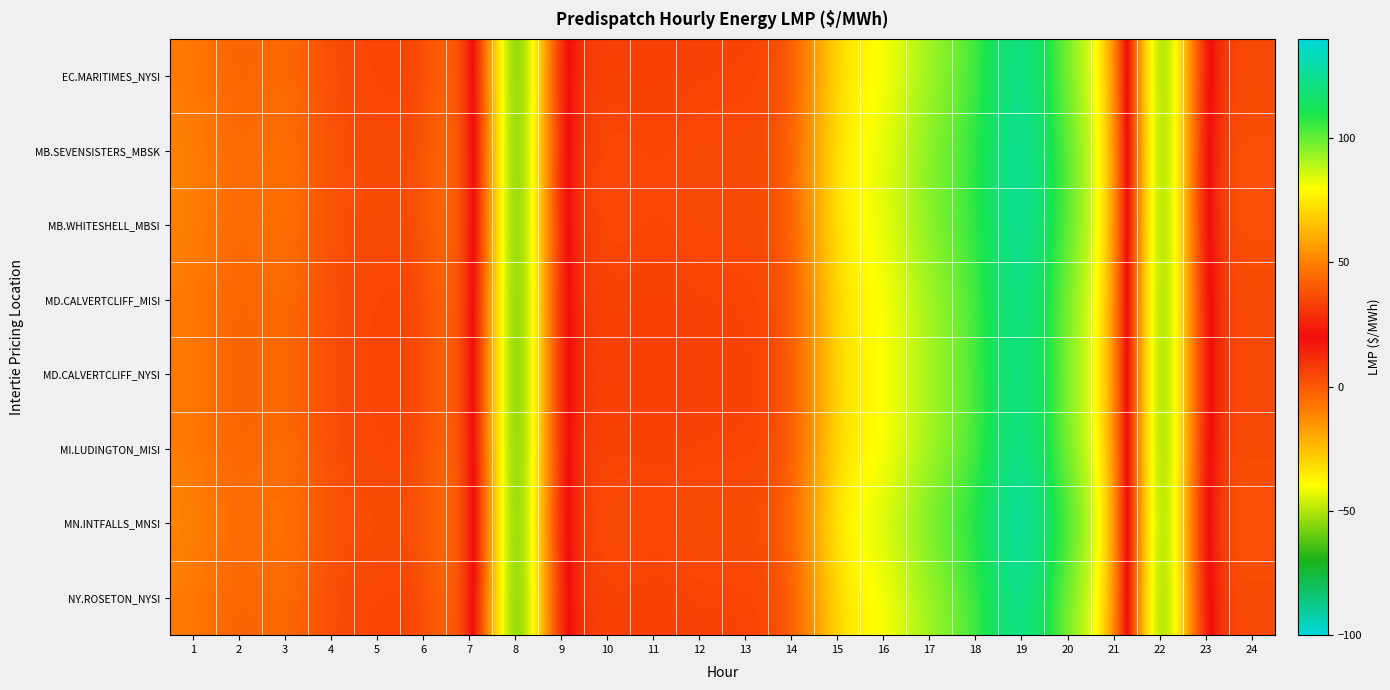

Reading left to right, extract all data points from this chart.

EC.MARITIMES_NYSI: 1=48.9	2=40.8	3=46.5	4=35.1	5=34.9	6=33.5	7=54.8	8=-100.0	9=30.5	10=34.5	11=33.2	12=34.3	13=34.2	14=35.6	15=75.4	16=79.1	17=93.2	18=101.5	19=132.0	20=93.2	21=80.5	22=-100.0	23=35.3	24=35.5
MB.SEVENSISTERS_MBSK: 1=50.9	2=42.6	3=48.5	4=36.6	5=36.4	6=35.0	7=56.6	8=-100.0	9=32.0	10=36.4	11=34.6	12=36.1	13=35.7	14=37.3	15=78.5	16=81.7	17=96.5	18=104.5	19=135.0	20=97.8	21=82.6	22=-100.0	23=37.5	24=37.4
MB.WHITESHELL_MBSI: 1=50.9	2=42.6	3=48.5	4=36.6	5=36.4	6=35.1	7=56.6	8=-100.0	9=32.0	10=36.4	11=34.6	12=36.1	13=35.7	14=37.4	15=78.5	16=81.7	17=96.5	18=104.5	19=135.0	20=97.9	21=82.6	22=-100.0	23=37.5	24=37.4
MD.CALVERTCLIFF_MISI: 1=49.0	2=40.9	3=46.6	4=35.3	5=35.0	6=33.6	7=54.9	8=-100.0	9=30.6	10=34.6	11=33.3	12=34.4	13=34.2	14=35.6	15=75.3	16=78.8	17=92.7	18=100.9	19=131.6	20=92.9	21=80.4	22=-100.0	23=35.4	24=35.6
MD.CALVERTCLIFF_NYSI: 1=49.0	2=40.9	3=46.6	4=35.3	5=35.0	6=33.6	7=54.9	8=-100.0	9=30.6	10=34.6	11=33.3	12=34.4	13=34.2	14=35.6	15=75.3	16=78.8	17=92.7	18=100.9	19=131.6	20=92.9	21=80.4	22=-100.0	23=35.4	24=35.6
MI.LUDINGTON_MISI: 1=49.0	2=40.9	3=46.6	4=35.3	5=35.1	6=33.6	7=54.9	8=-100.0	9=30.7	10=34.6	11=33.3	12=34.3	13=34.1	14=35.5	15=74.9	16=78.4	17=92.1	18=100.0	19=131.0	20=92.3	21=80.3	22=-100.0	23=35.4	24=35.6
MN.INTFALLS_MNSI: 1=52.2	2=43.8	3=49.8	4=37.5	5=37.3	6=36.2	7=57.8	8=-100.0	9=32.9	10=37.7	11=35.5	12=37.5	13=36.8	14=38.7	15=80.6	16=84.0	17=99.3	18=107.9	19=137.9	20=101.7	21=84.2	22=-100.0	23=39.1	24=38.6
NY.ROSETON_NYSI: 1=48.9	2=40.8	3=46.5	4=35.1	5=34.9	6=33.5	7=54.8	8=-100.0	9=30.5	10=34.5	11=33.2	12=34.3	13=34.2	14=35.6	15=75.4	16=79.1	17=93.2	18=101.5	19=132.0	20=93.2	21=80.5	22=-100.0	23=35.3	24=35.5